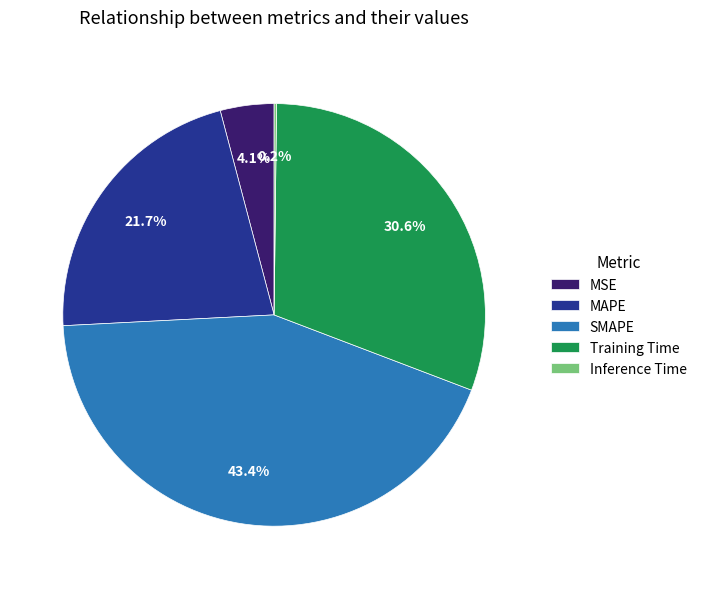

To the nearest percent, what is the combined percentage of Training Time and MAPE?

52%